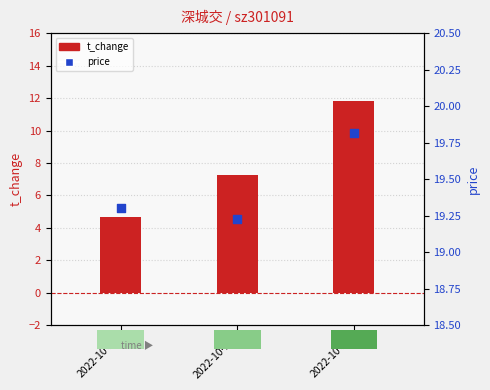

Which series has the widest spread of Y values?

t_change